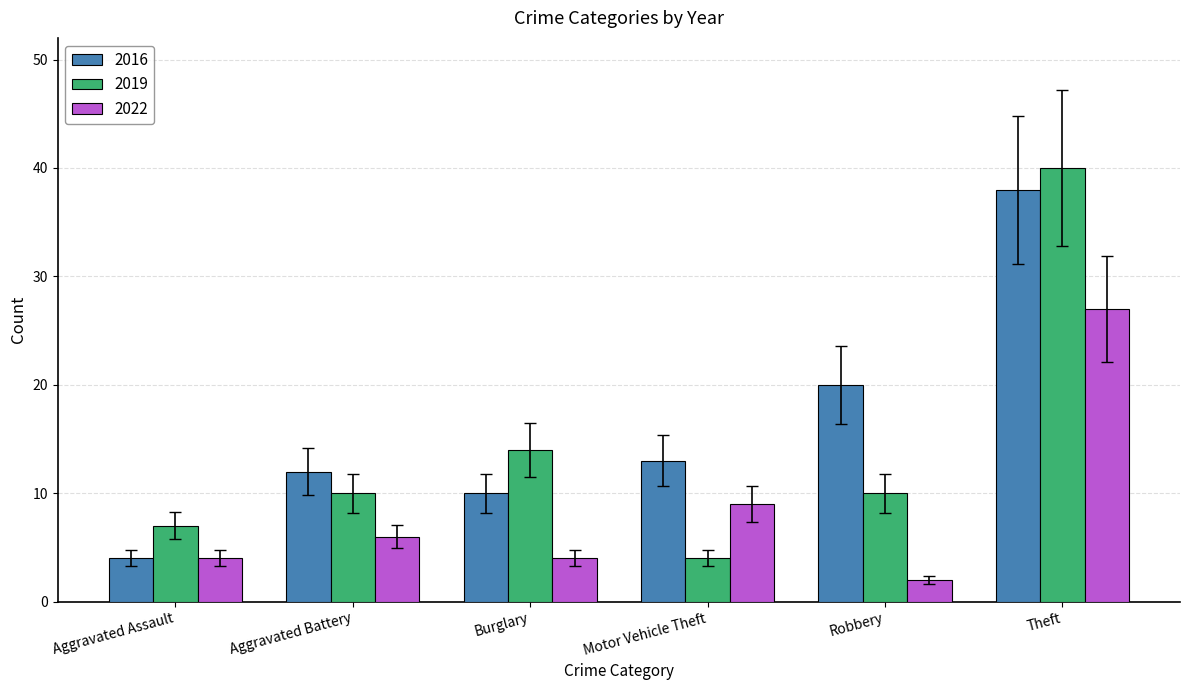

How many data points does each series have?

6